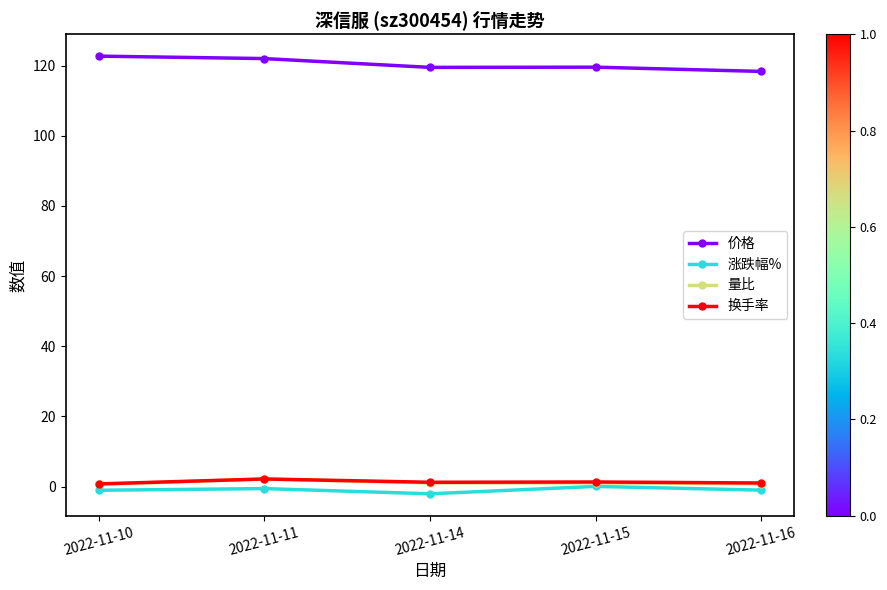

Does the chart have visible grid lines?

No